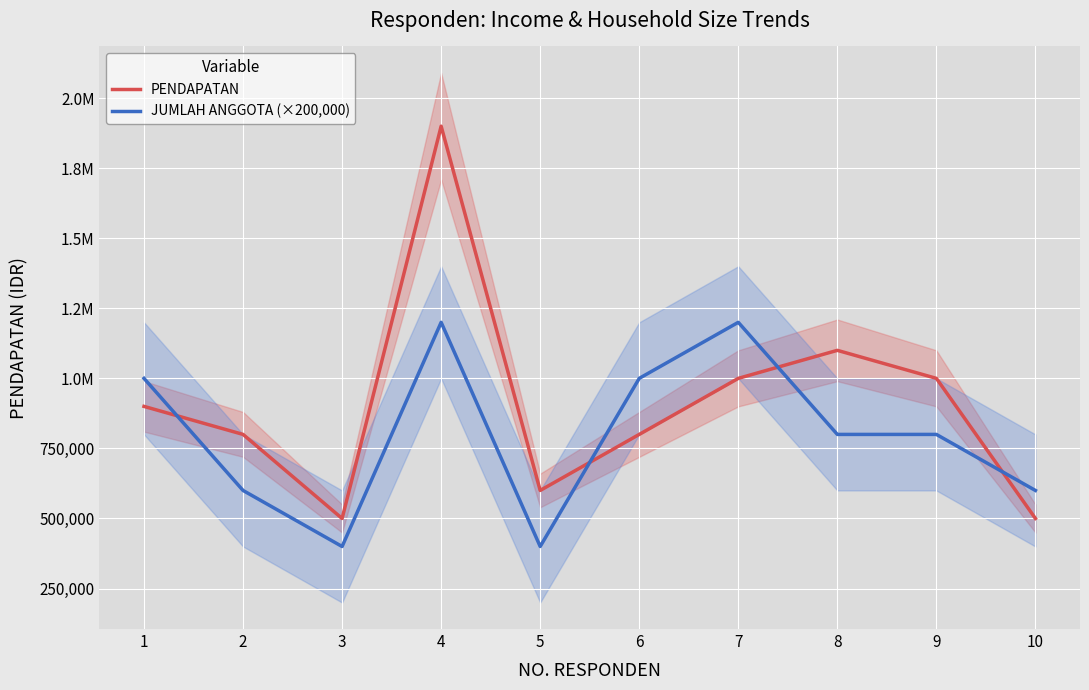

How many interior local peaks does the JUMLAH ANGGOTA (×200,000) series have?

2